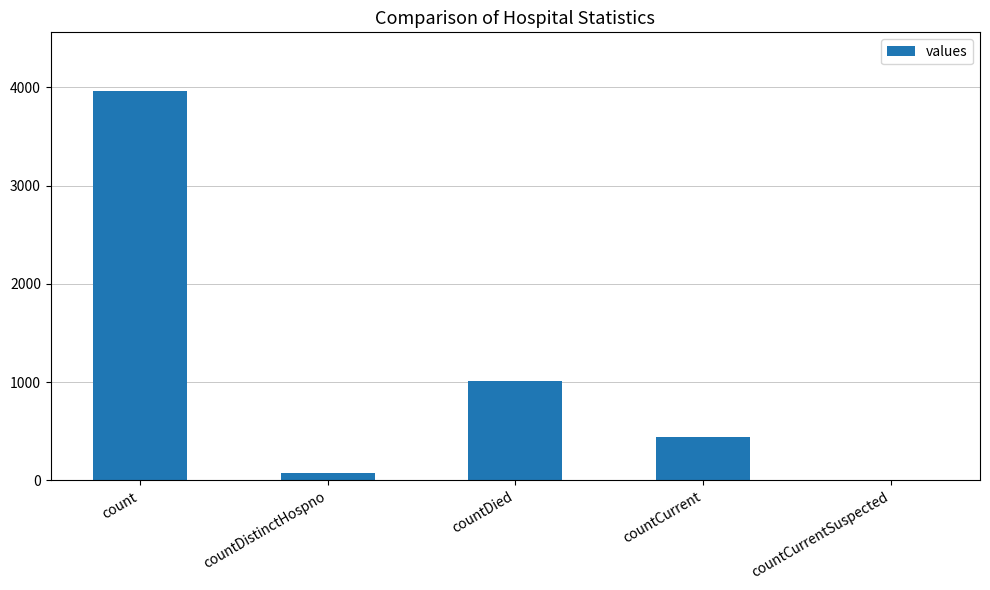

At which label is the value closest to 1982?

countDied